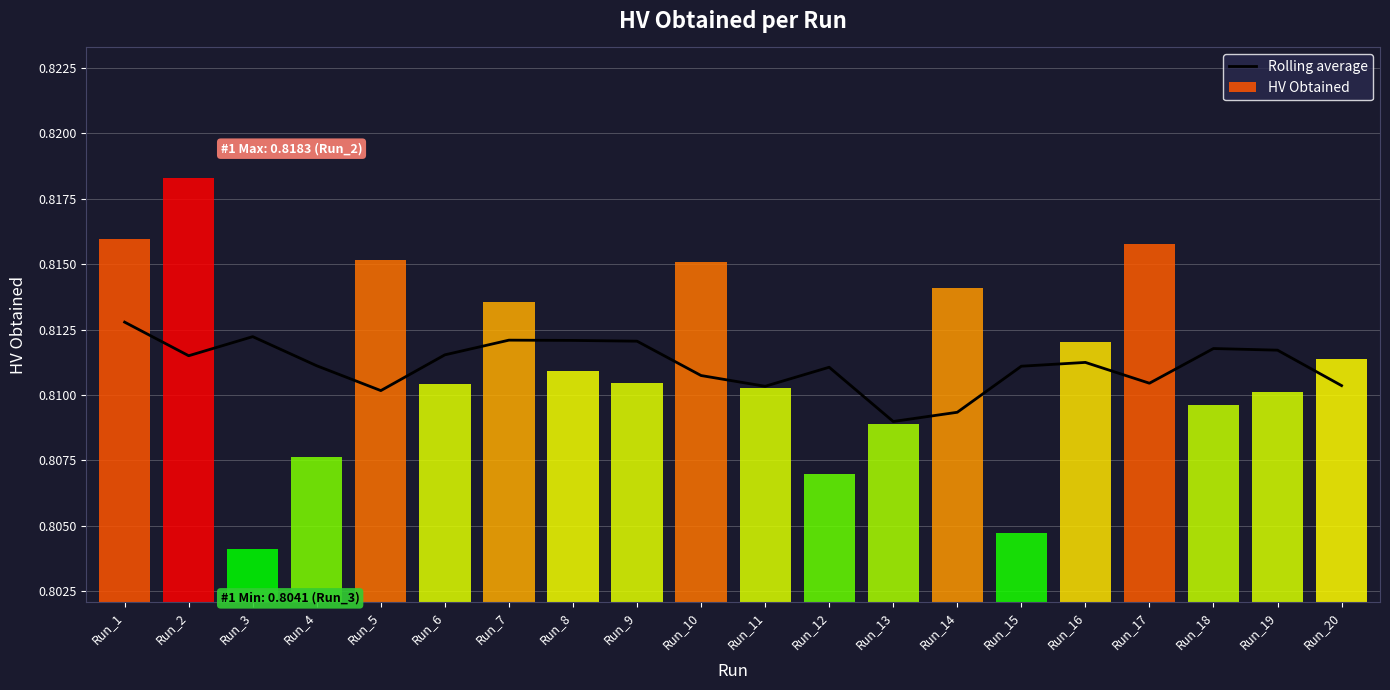

How many bars are there in total?

20